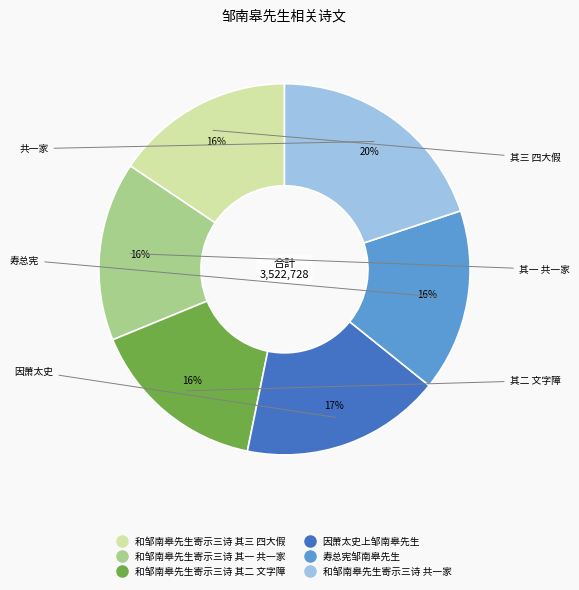

Combined, do 和邹南皋先生寄示三诗 共一家 and 和邹南皋先生寄示三诗 其一 共一家 account for over 50%?

No